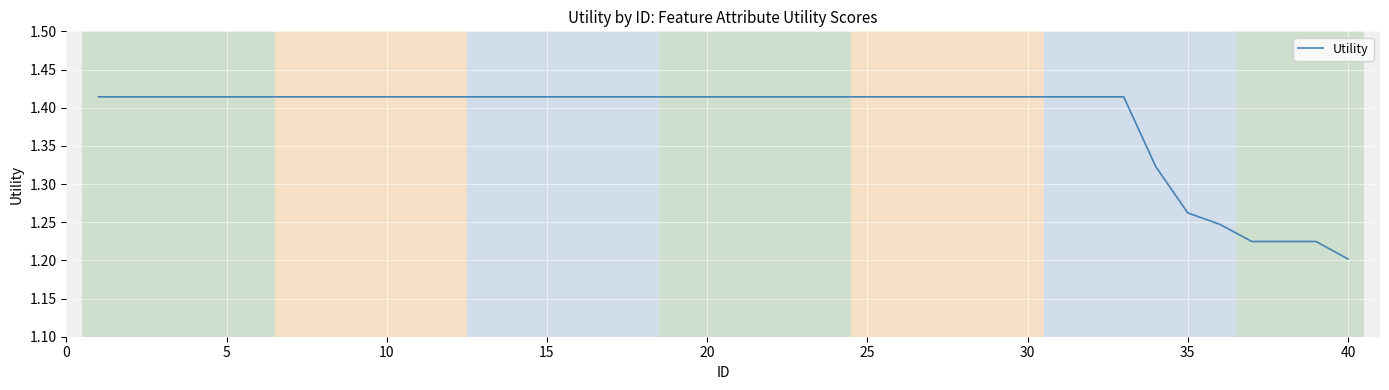

Where is the data nearest to the value 1?

40